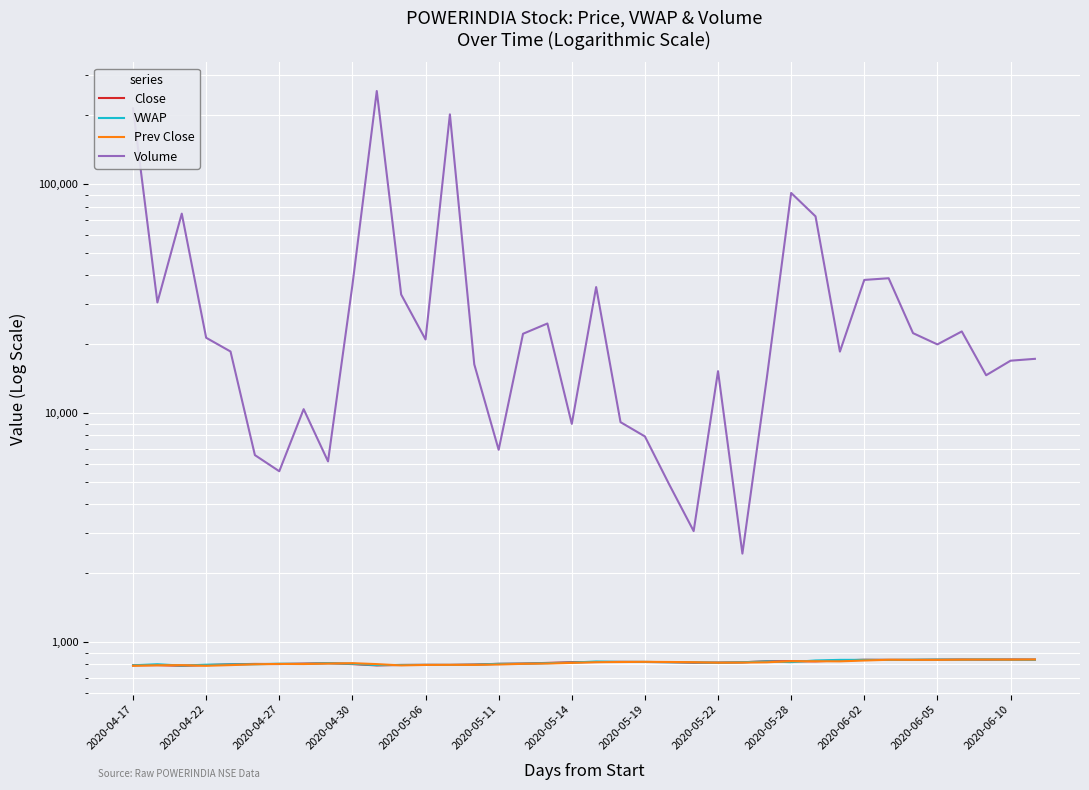

What position from the left is 32?

33